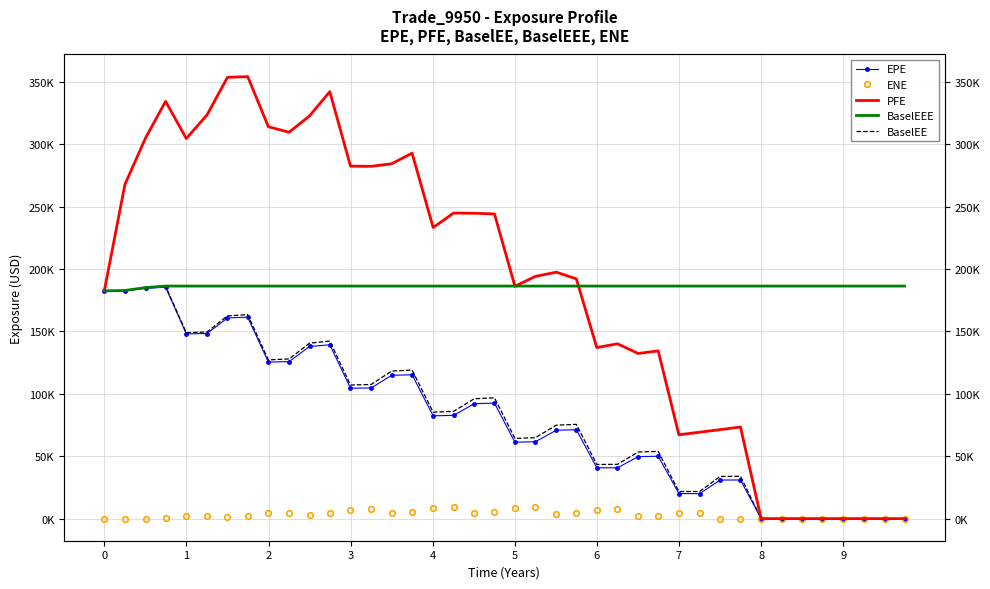

What is the value of the EPE point at the 8th from the left?

161440.0